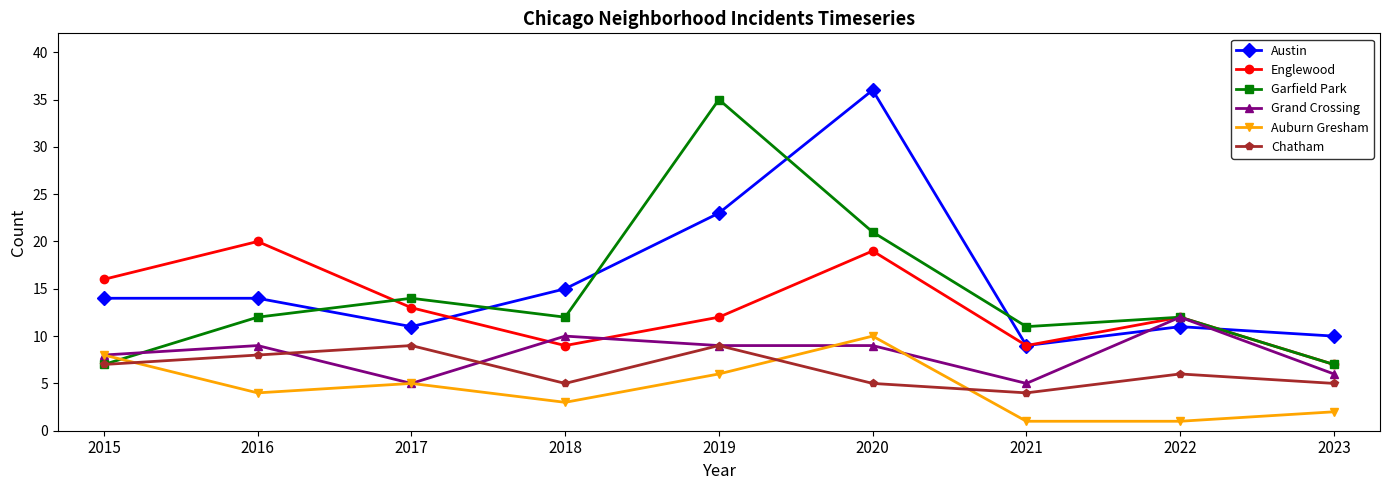

Is it true that Garfield Park equals 4 at 2022?

False